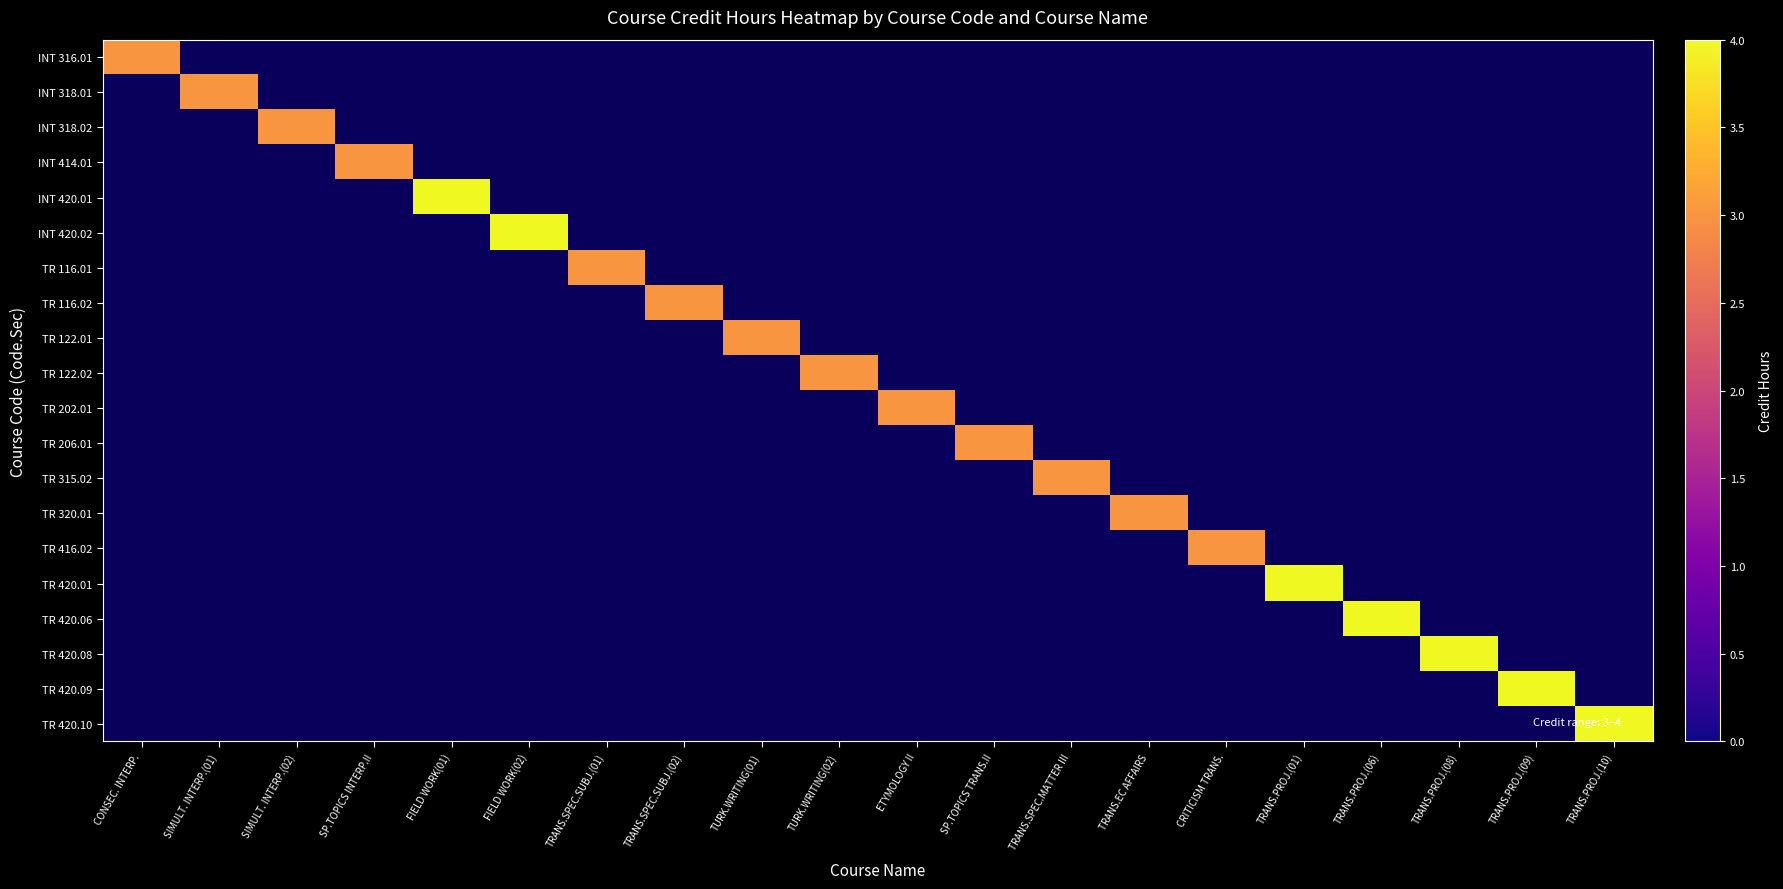

Which category has the highest value across all series?

FIELD WORK(01)